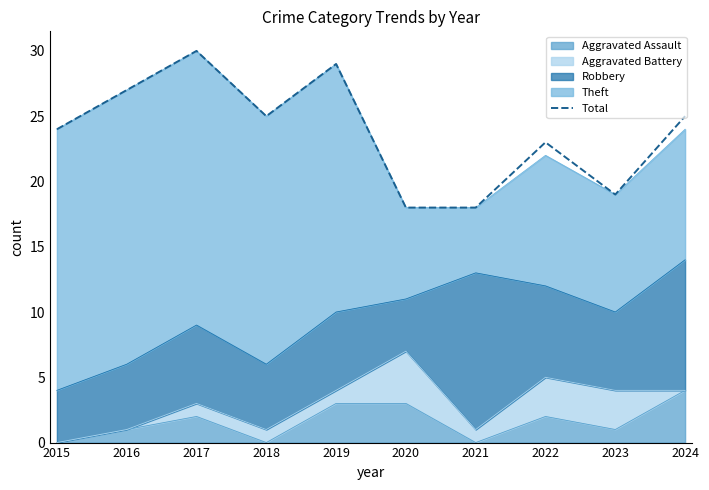

At which label is the value closest to 24?

2015